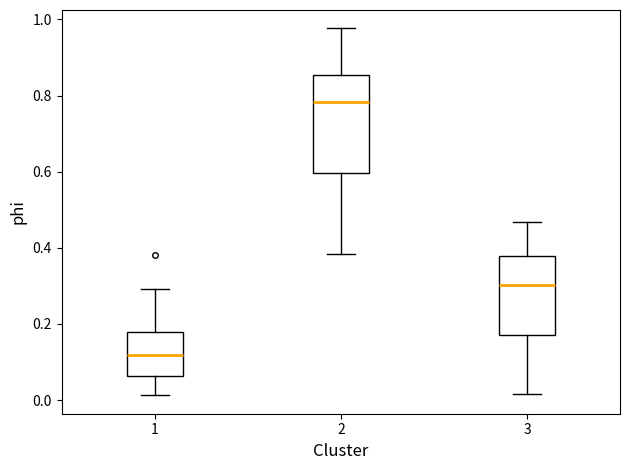

Reading left to right, read every box against the y-axis: the position of its median line, the range the box covers, and the ends of its whiskers. The values are not printed on the chart, so give them approximately, as read against the axis.

1: median 0.12, box 0.06 to 0.18, whiskers 0.02 to 0.30
2: median 0.78, box 0.60 to 0.86, whiskers 0.38 to 0.98
3: median 0.30, box 0.18 to 0.38, whiskers 0.02 to 0.46